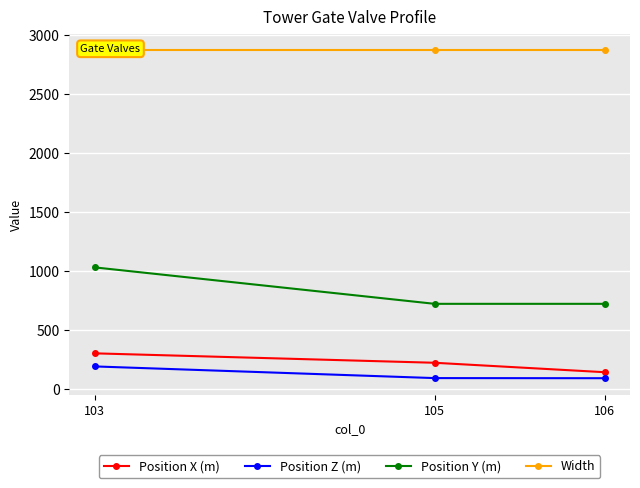

Is the value of Width at 103 greater than the value of Position Y (m) at 103?

Yes